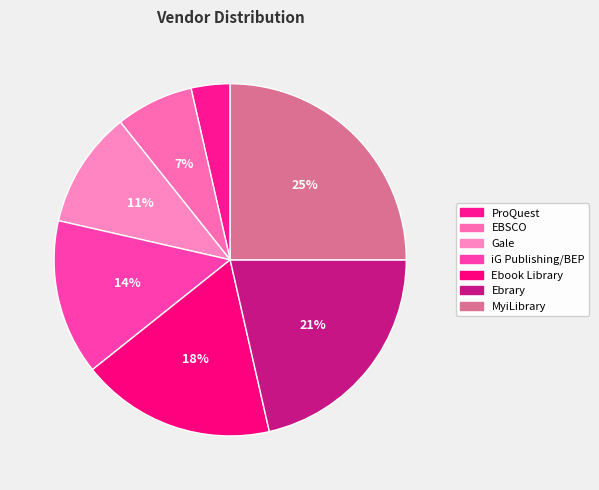

Which slice is the smallest?

ProQuest